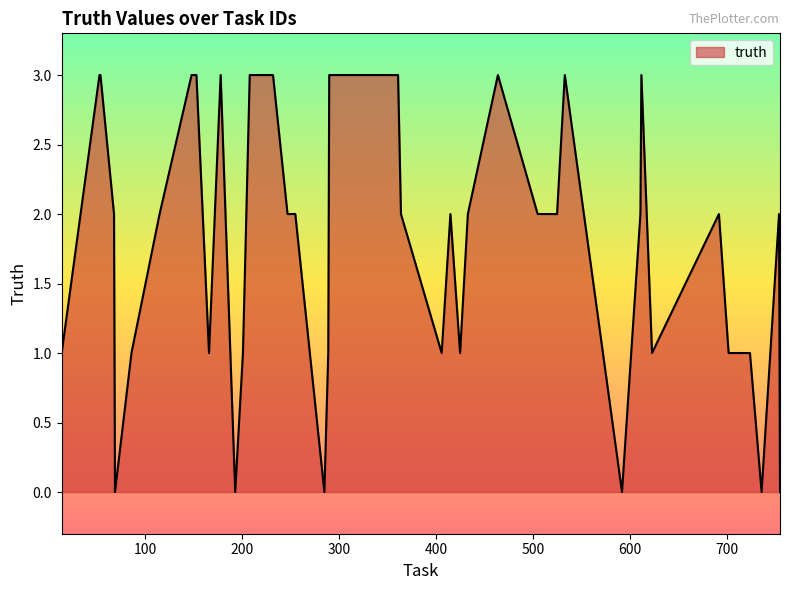

What is the difference between the maximum and minimum values?

3